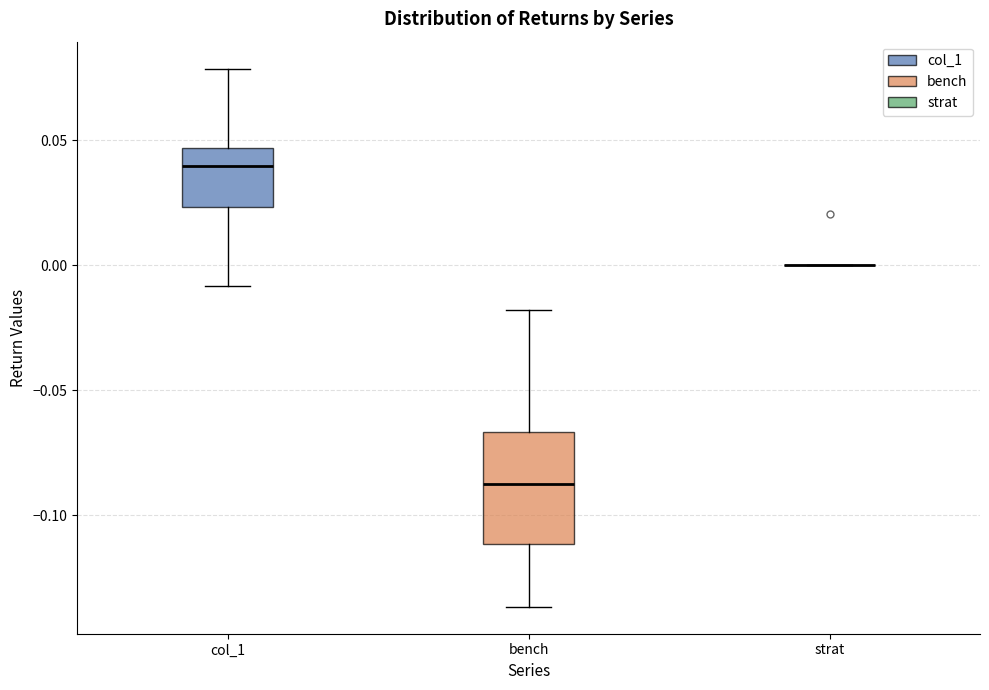

Reading left to right, read every box against the y-axis: the position of its median line, the range the box covers, and the ends of its whiskers. The values are not printed on the chart, so give them approximately, as read against the axis.

col_1: median 0.040, box 0.025 to 0.045, whiskers -0.010 to 0.080
bench: median -0.085, box -0.110 to -0.065, whiskers -0.135 to -0.020
strat: box collapsed to a line at 0.000, whiskers 0.000 to 0.000